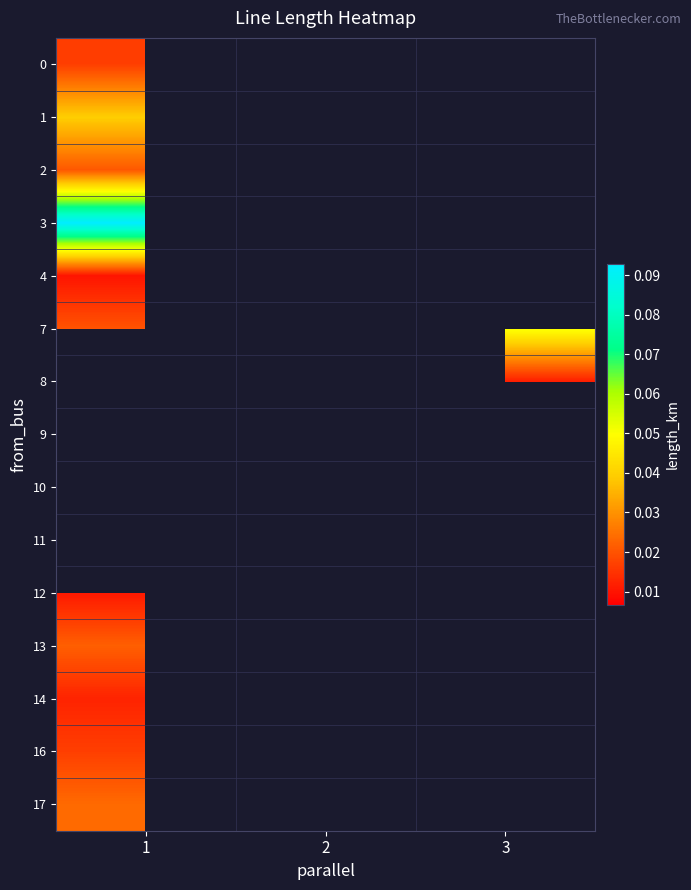

At which label is 3 closest to 0?

1